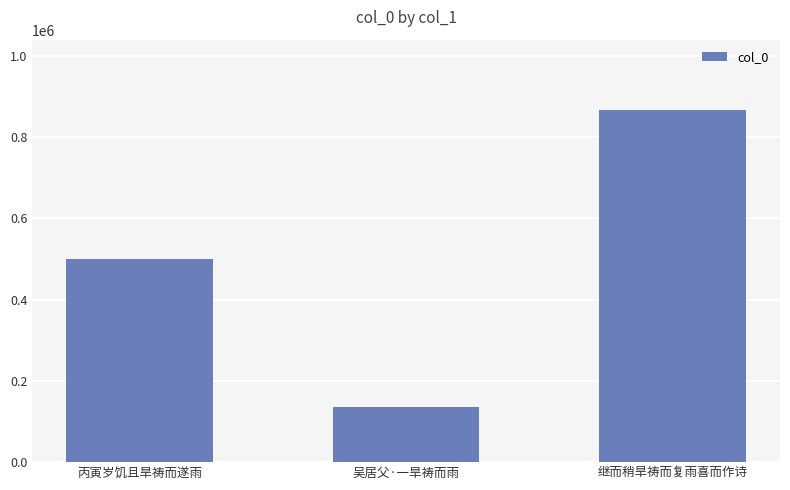

What is the greatest value displayed?

866445